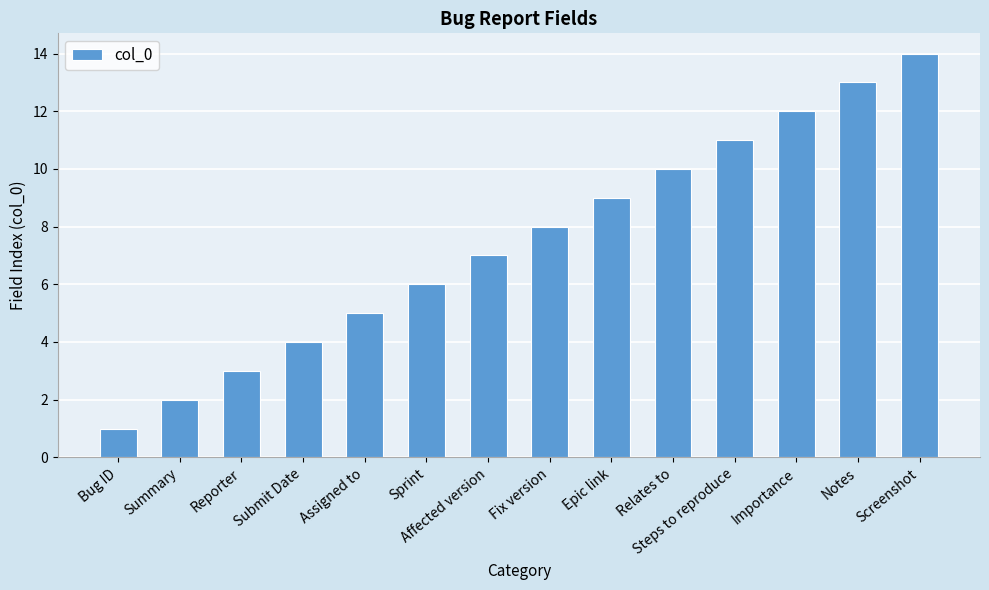

What is the label of the 5th bar from the right?

Relates to